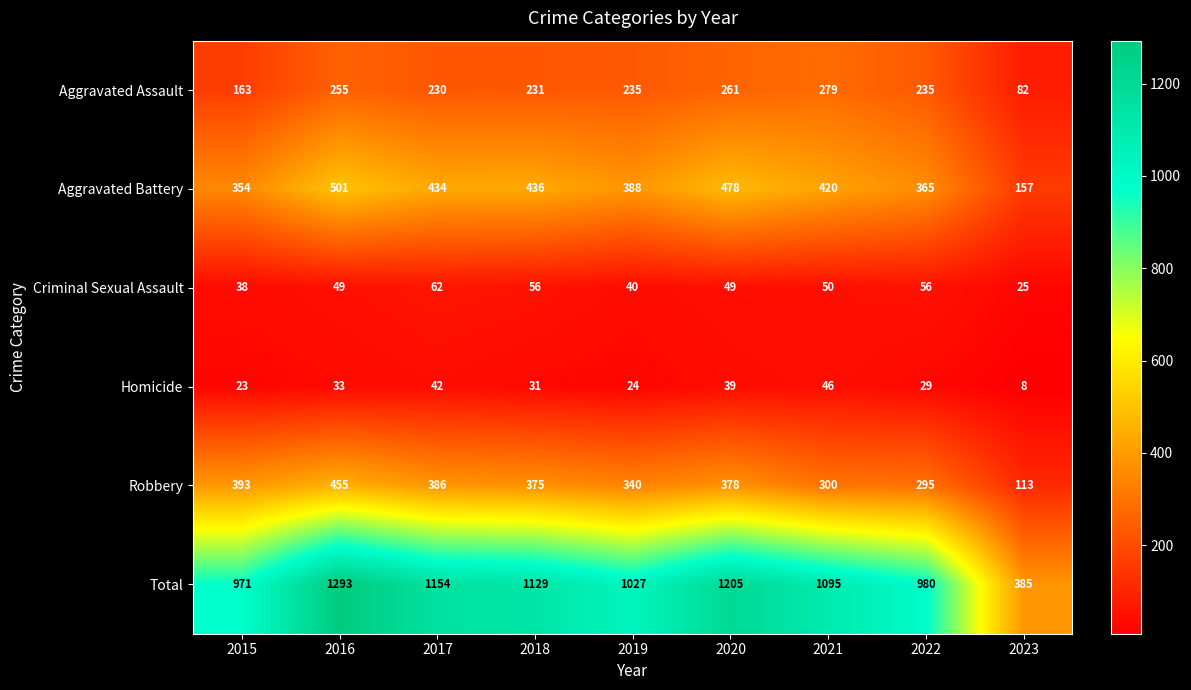

At which label is Criminal Sexual Assault closest to 43?

2019